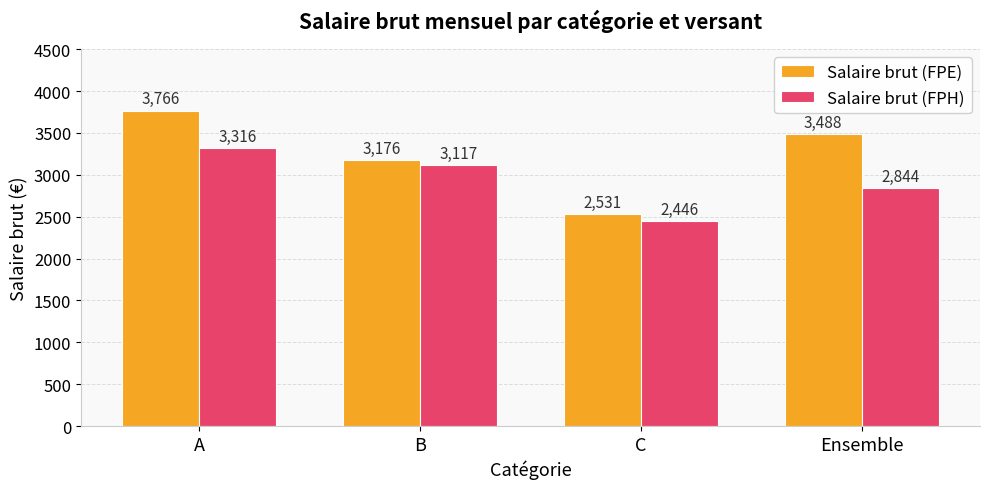

What is the sum of the Salaire brut (FPE) values at Ensemble and C?

6019